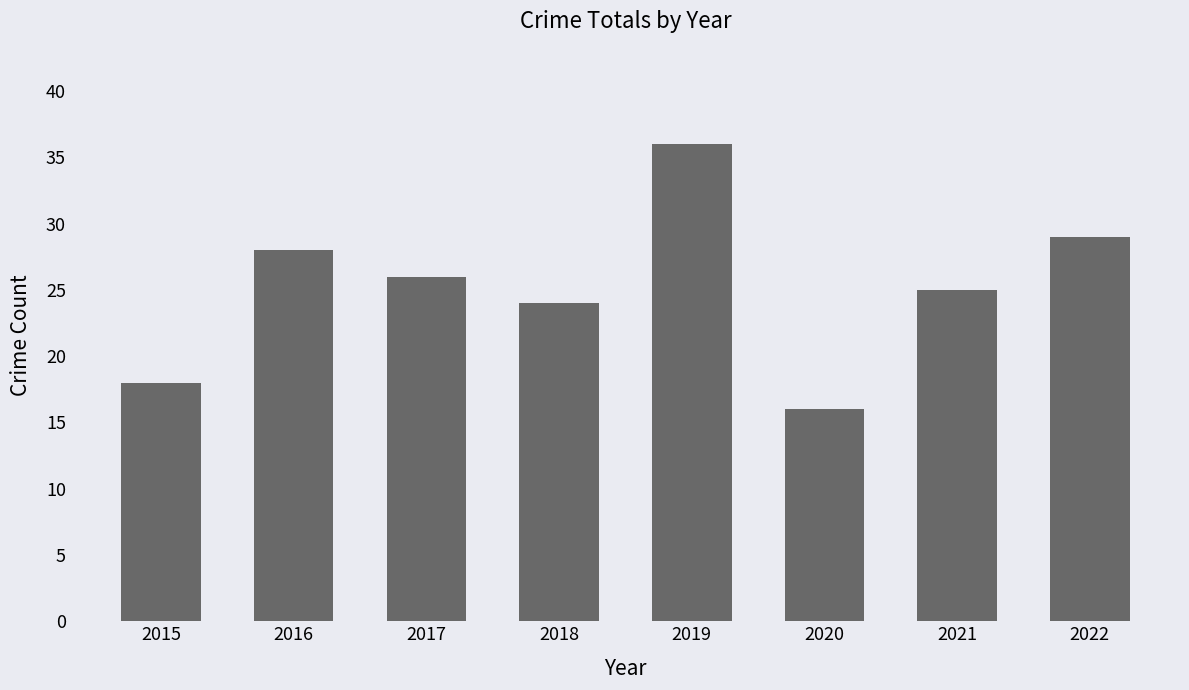

What is the minimum value shown in the chart?

16